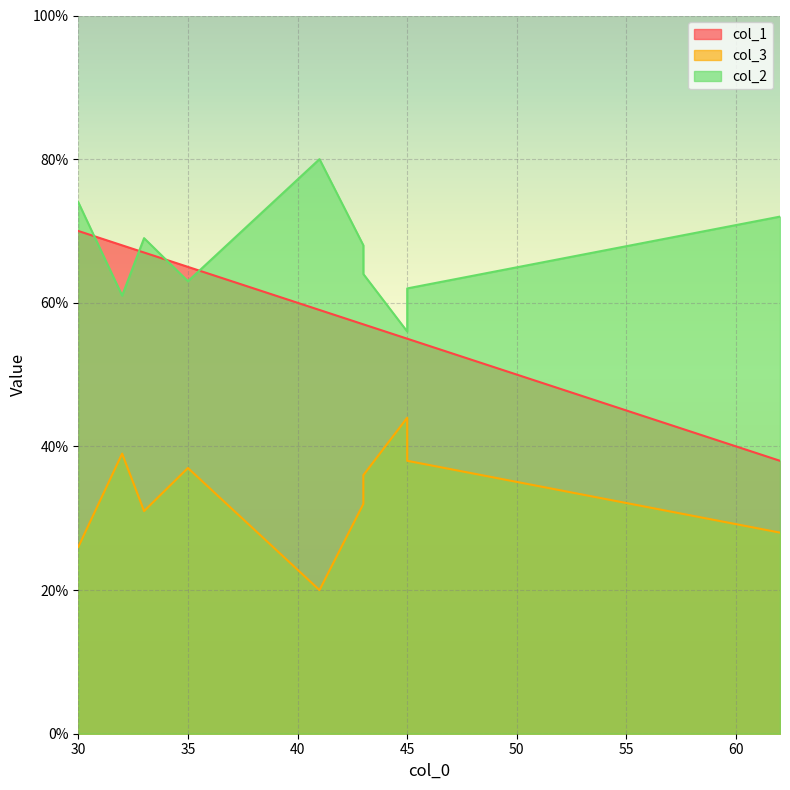

What are all the series names shown in the legend?

col_2, col_3, col_1